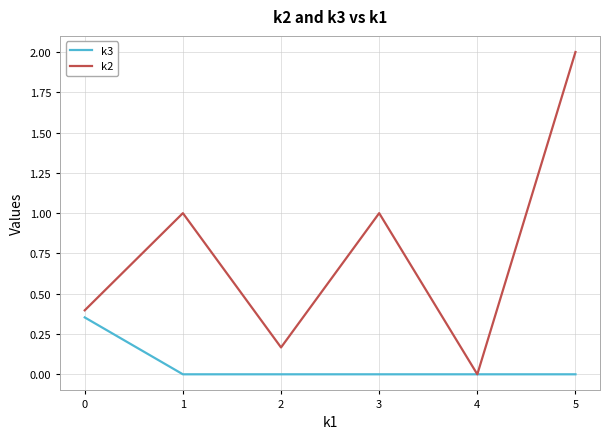

List the series in order of their overall mean, highest first.

k2, k3